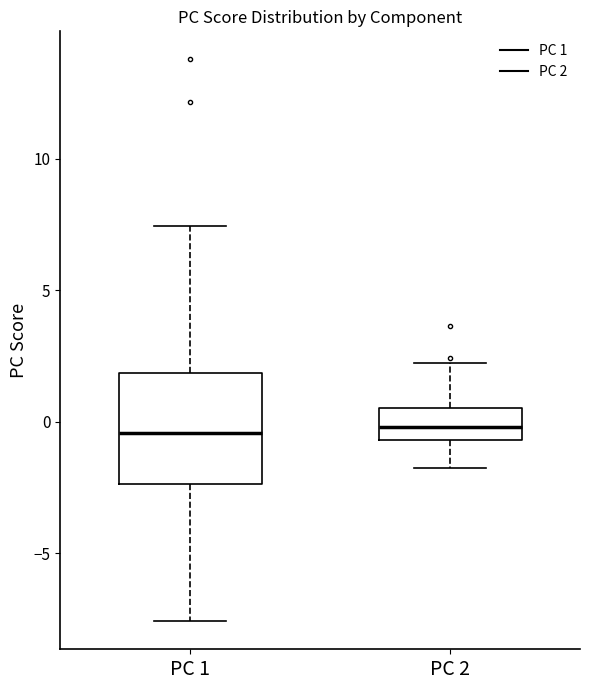

Reading left to right, read every box against the y-axis: the position of its median line, the range the box covers, and the ends of its whiskers. The values are not printed on the chart, so give them approximately, as read against the axis.

PC 1: median -0.5, box -2.5 to 2.0, whiskers -7.5 to 7.5
PC 2: median 0.0, box -0.5 to 0.5, whiskers -2.0 to 2.0